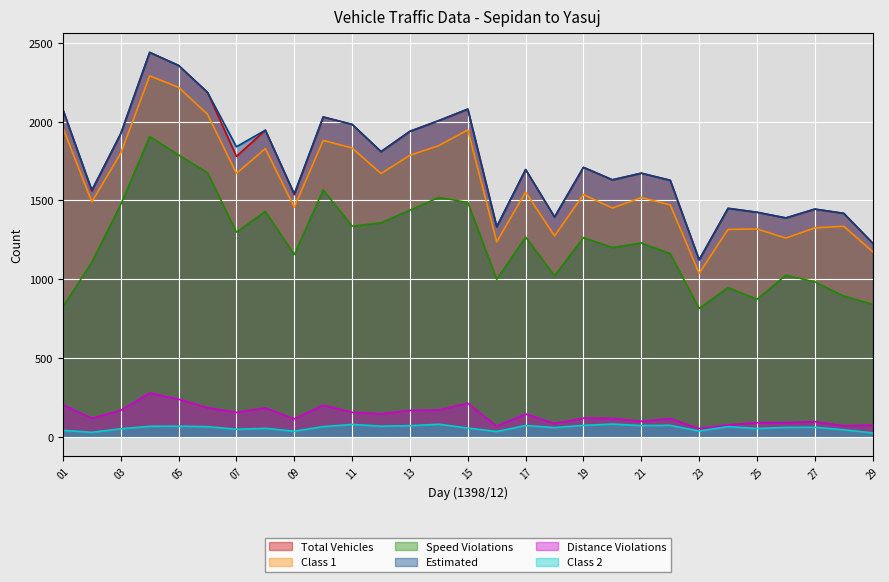

Rank the series at 09 from lowest to highest value.

Class 2, Distance Violations, Speed Violations, Class 1, Total Vehicles, Estimated